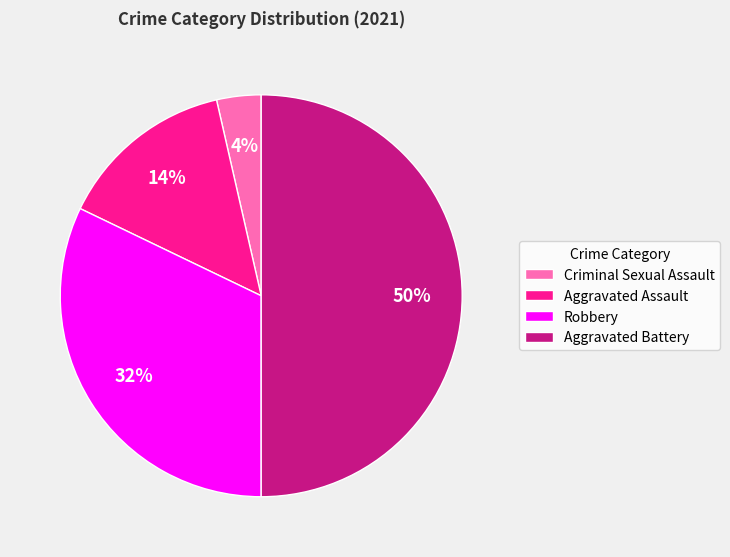

To the nearest percent, what is the average slice percentage?

25%